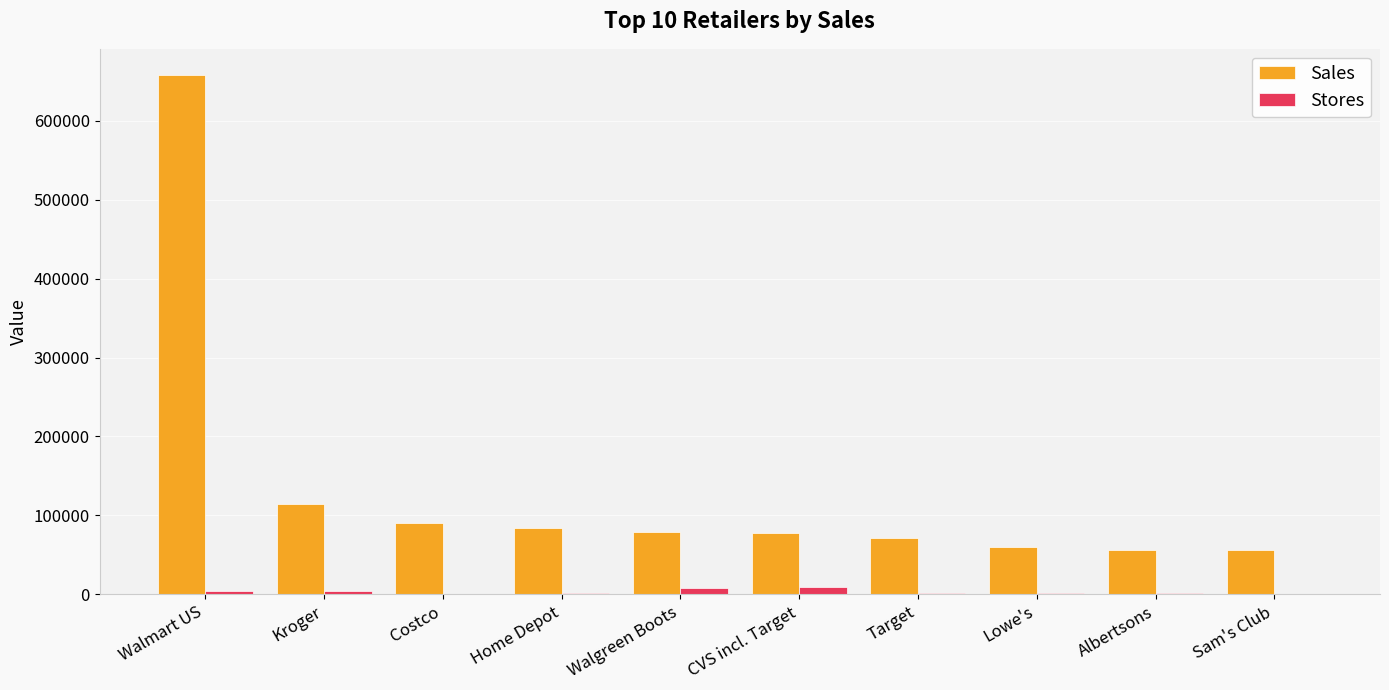

Which label corresponds to the largest value in the chart?

Walmart US